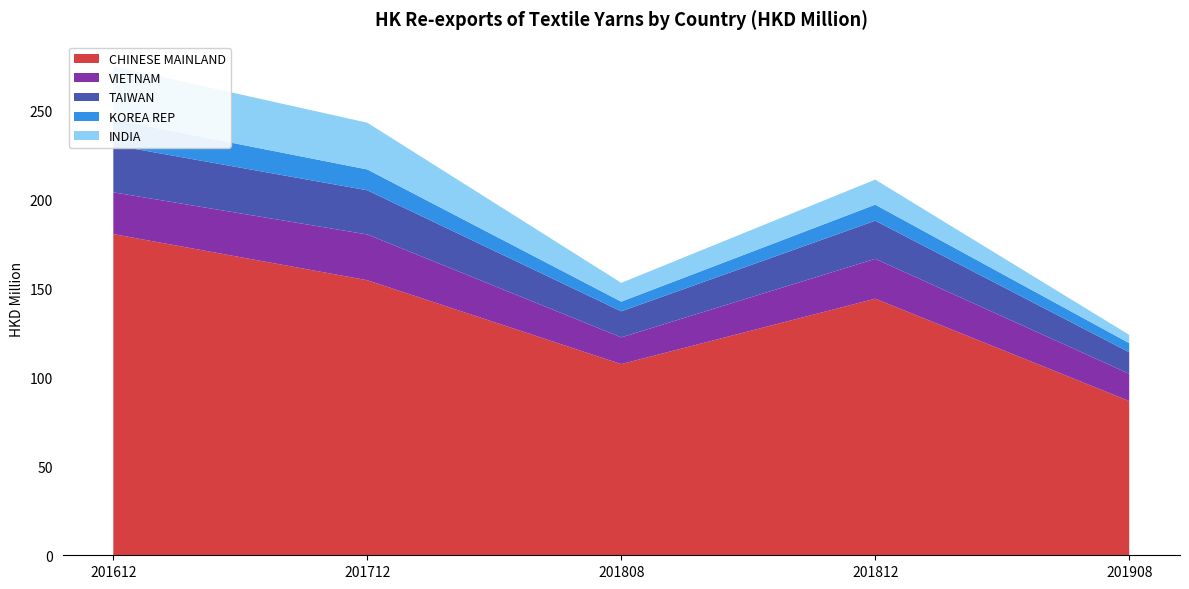

Reading left to right, what are all the values shown in this chart?

CHINESE MAINLAND: 180.5	154.6	107.5	144.2	86.7
VIETNAM: 23.5	25.7	15.0	22.4	15.3
TAIWAN: 26.6	24.8	14.6	21.4	12.1
KOREA REP: 14.4	11.7	5.4	9.0	5.1
INDIA: 30.0	26.3	10.5	14.1	4.6